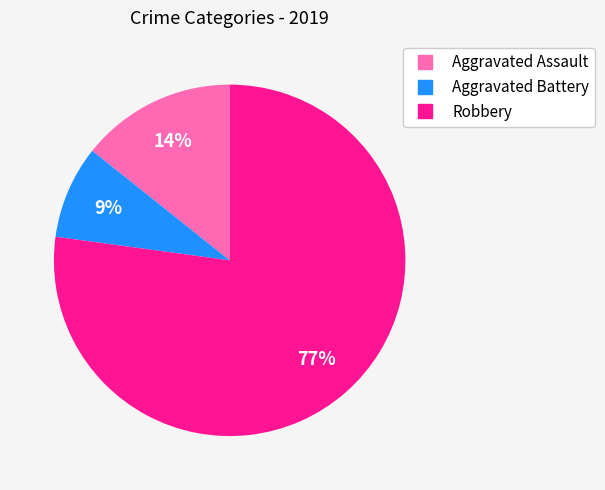

To the nearest percent, what is the average slice percentage?

33%